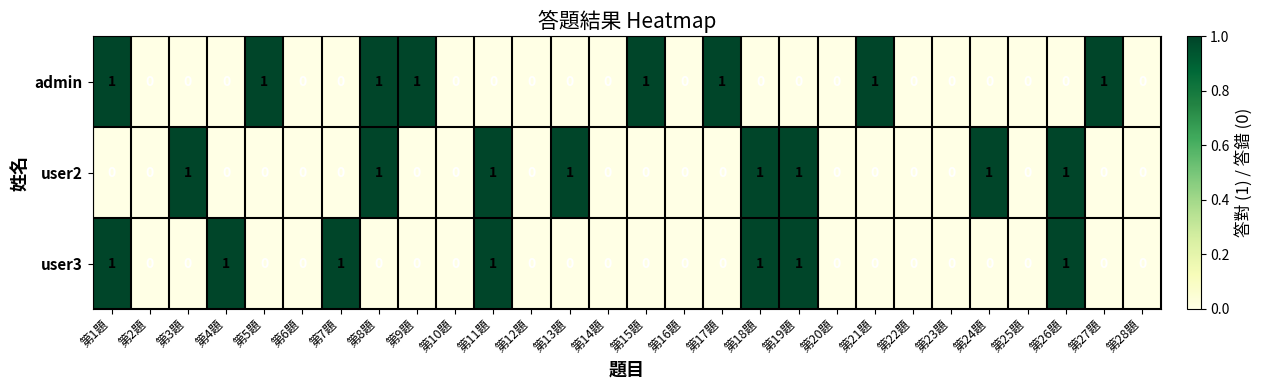

Between 第7題 and 第19題, which series saw the biggest shift?

user2